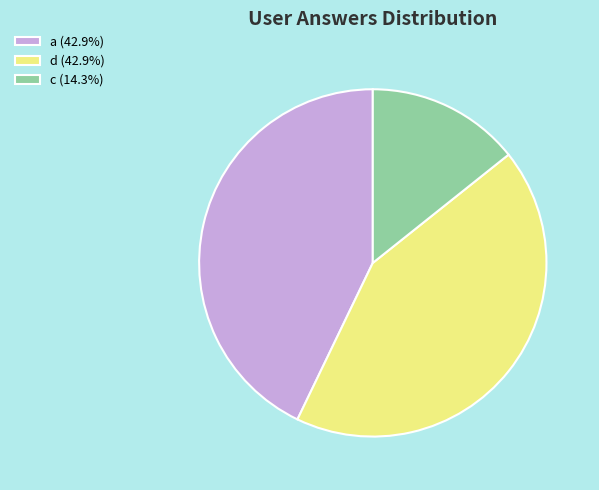

What is the ratio of the value at d (42.9%) to the value at c (14.3%)?

3.0